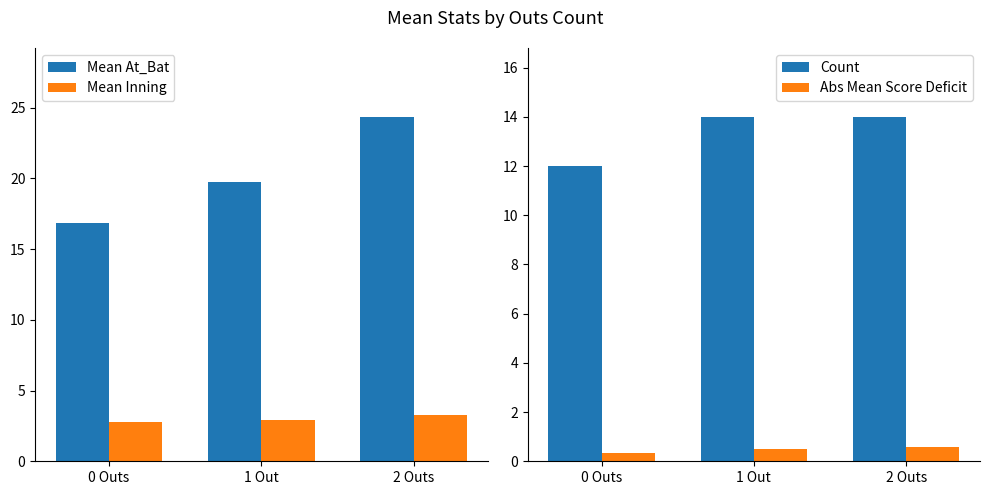

At which category is the sum across all series the highest?

2 Outs